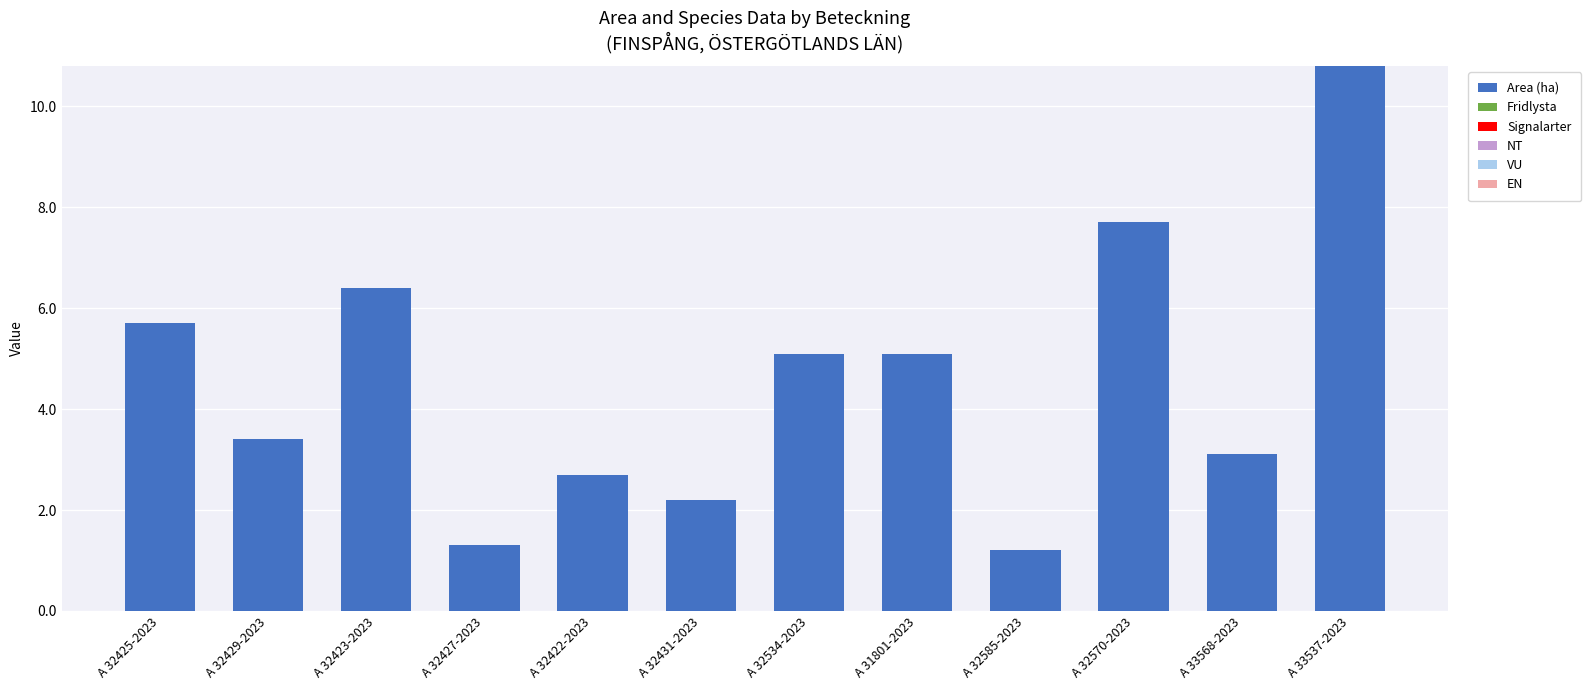

What is the change in value from A 32431-2023 to A 31801-2023?

+2.9